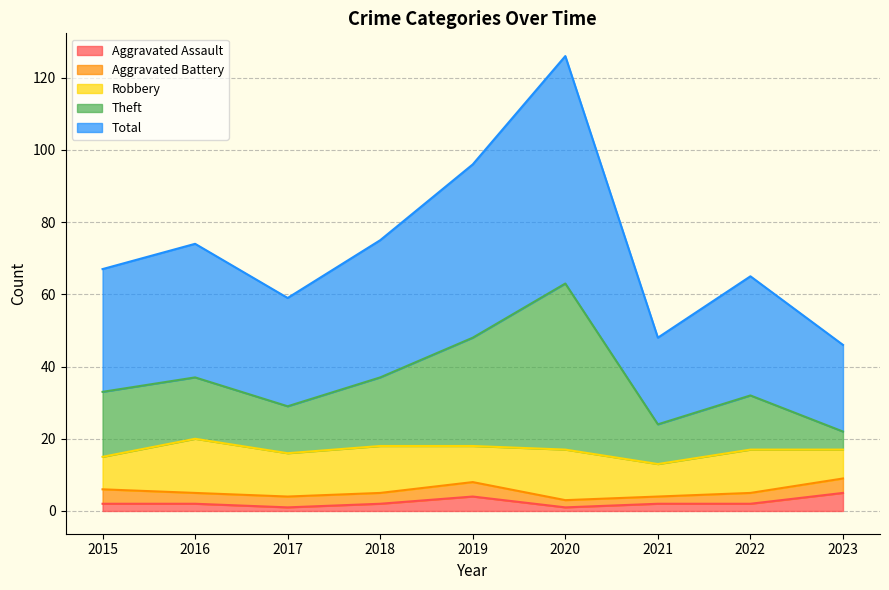

Does the chart display data point markers on the line(s)?

No